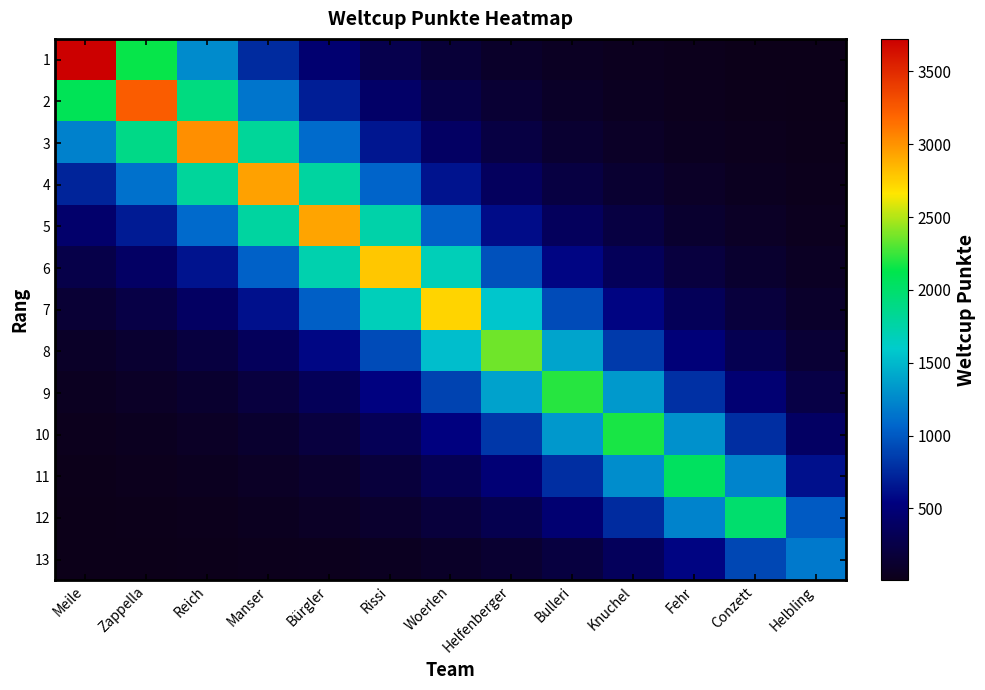

Which category has the lowest value across all series?

Meile